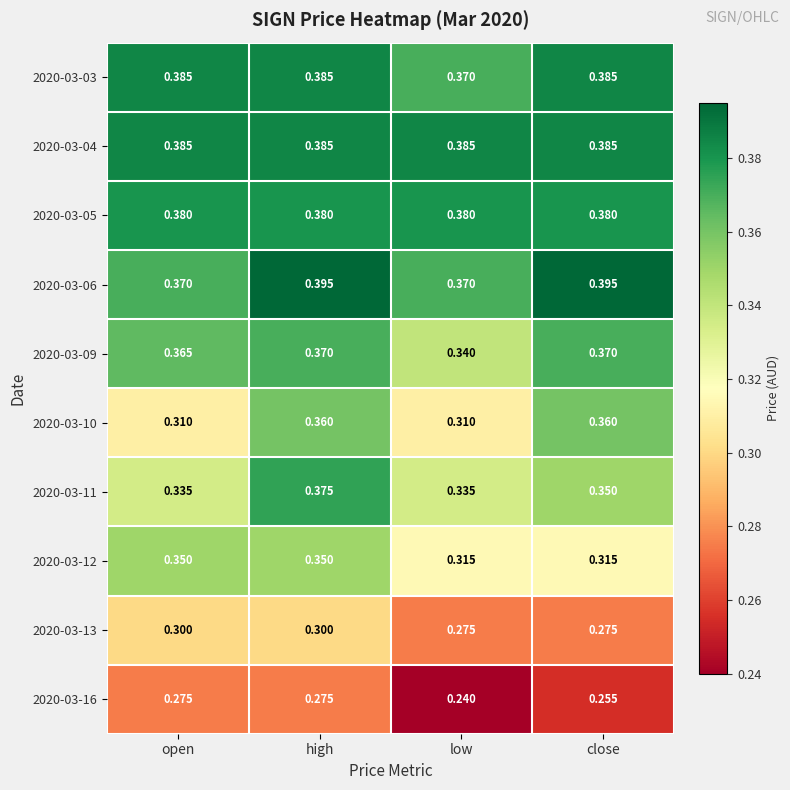

Which series has the largest total across all categories?

2020-03-04